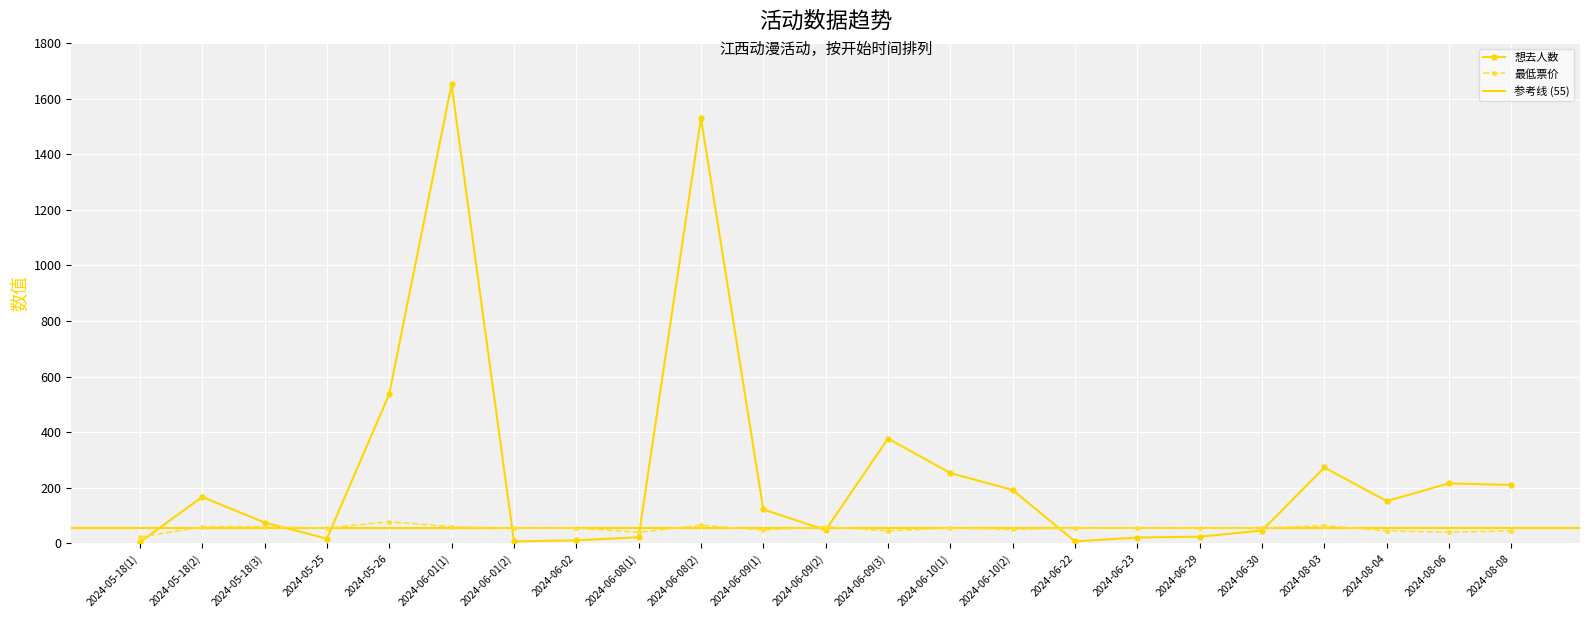

What is the total value across all series at 2024-06-01(1)?

1711.0